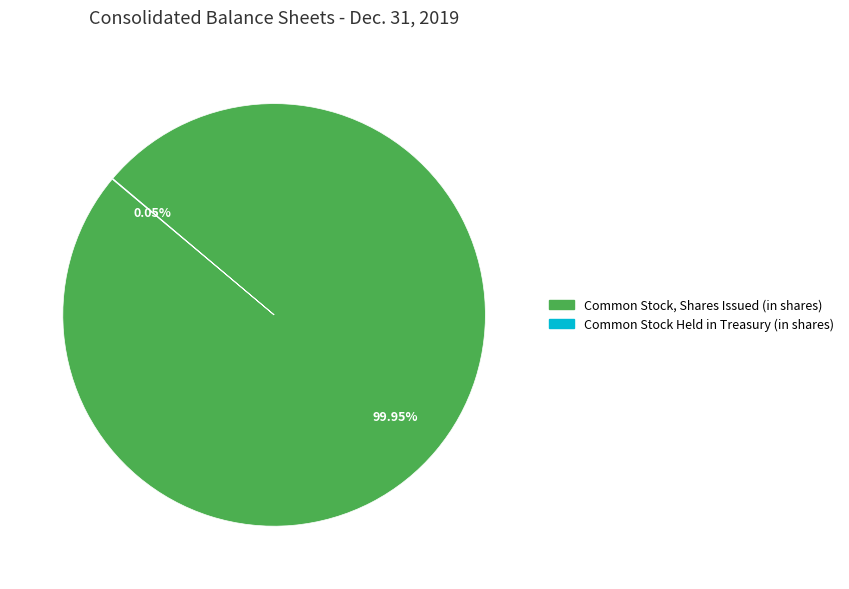

Is Common Stock, Shares Issued (in shares) the majority of the pie?

Yes